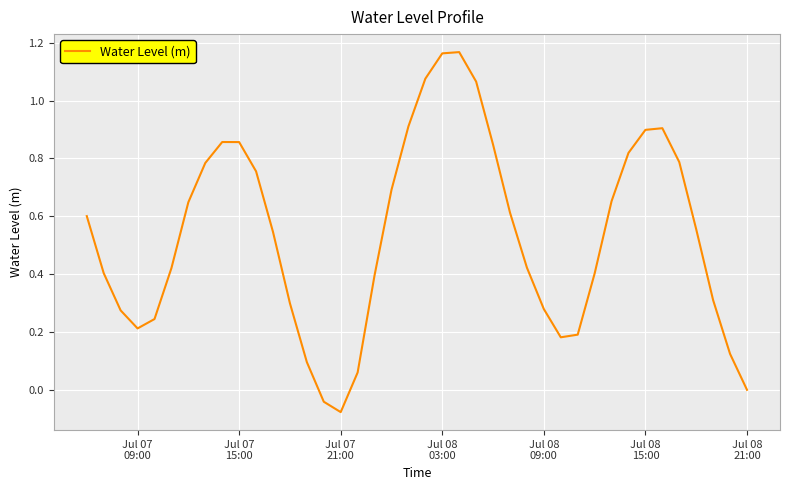

How many lines are shown in the chart?

1